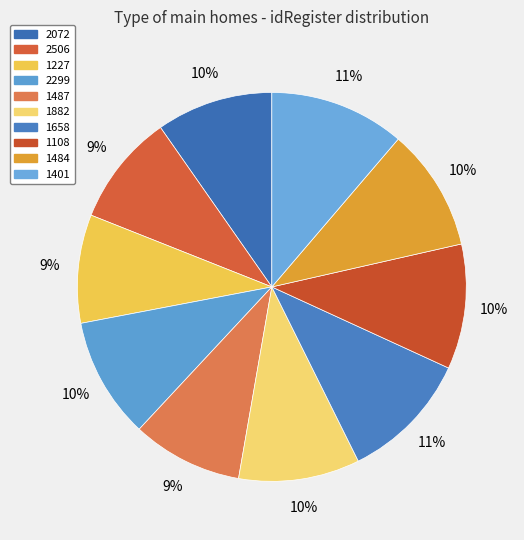

How many segments does this pie chart have?

10